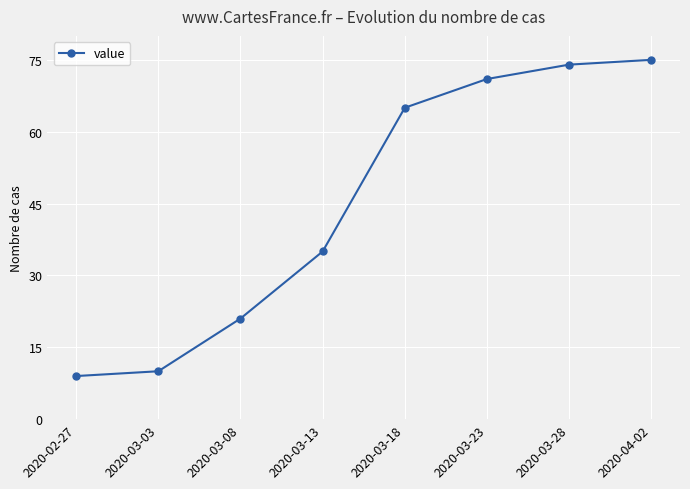

What is the label of the 8th point from the left?

2020-04-02